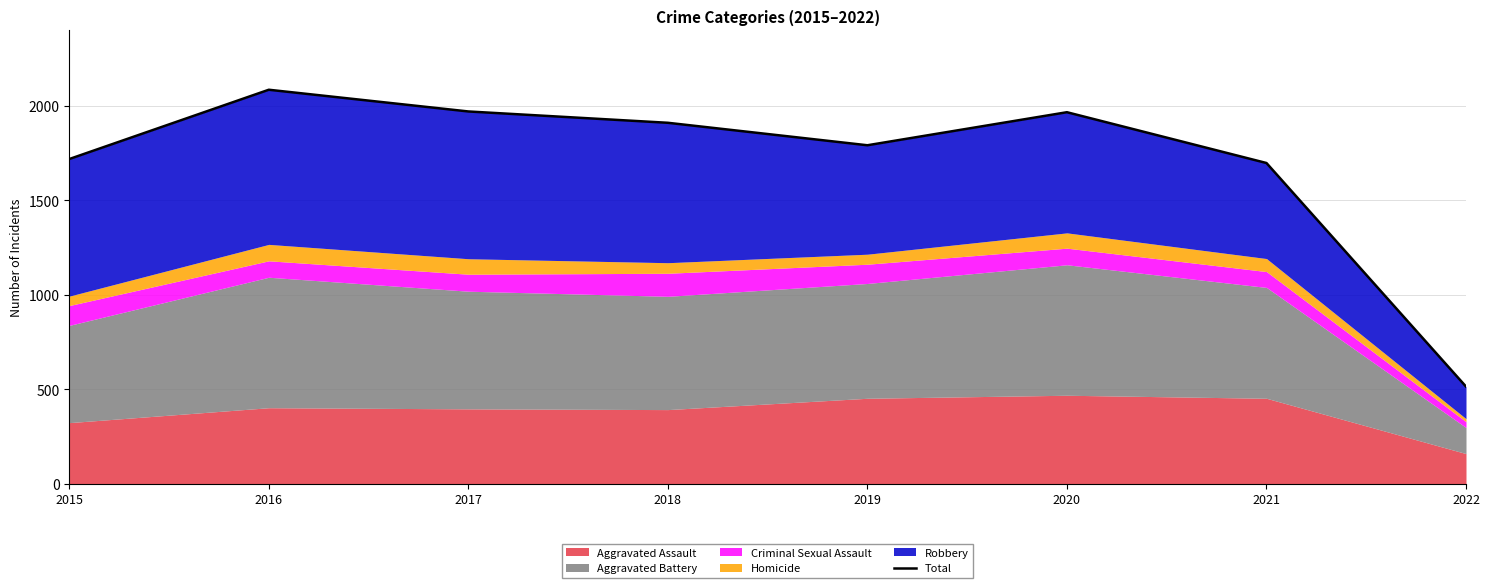

The value at 2016 is 2086. True or false?

True